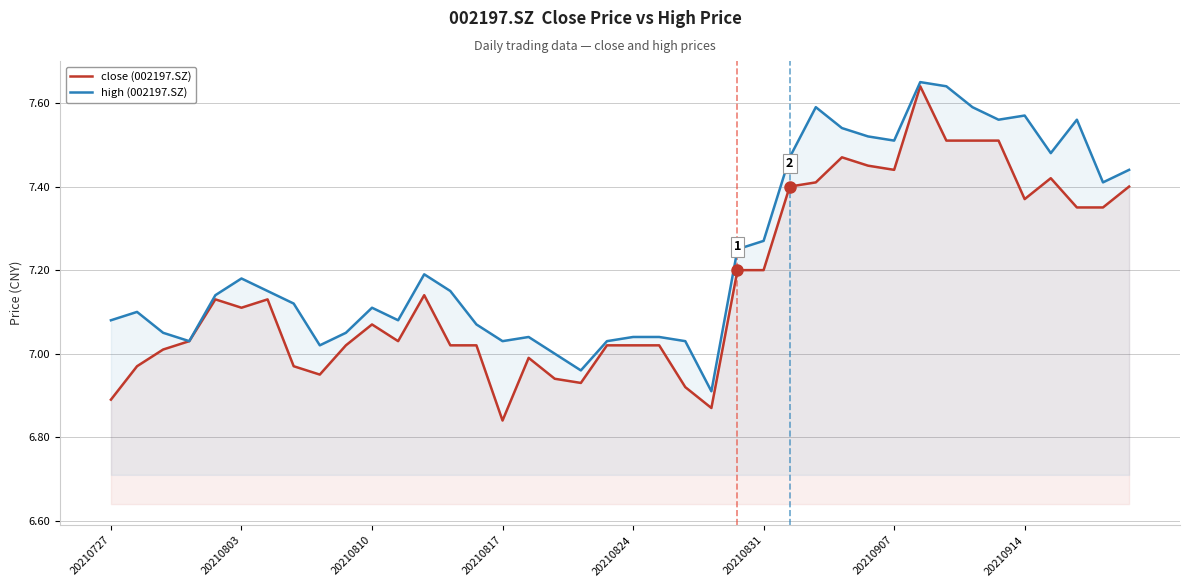

Does the chart display data point markers on the line(s)?

No